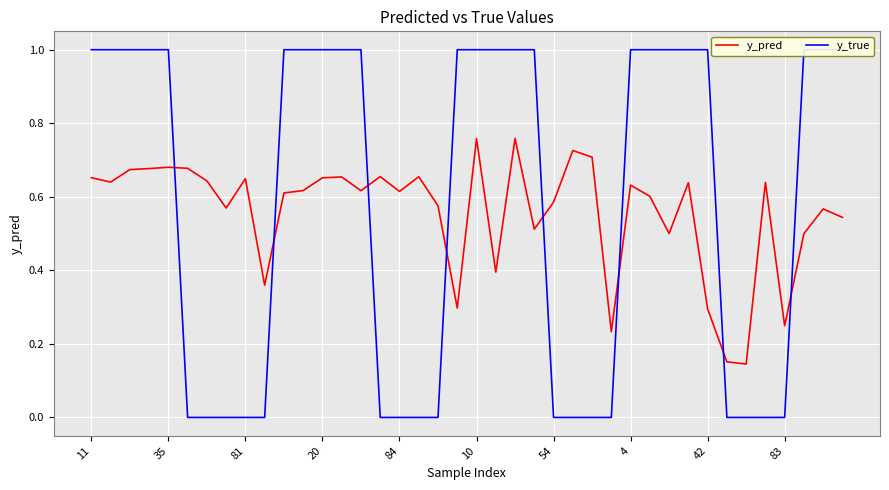

True or false: y_true has a value of 0.0 at 26.

True